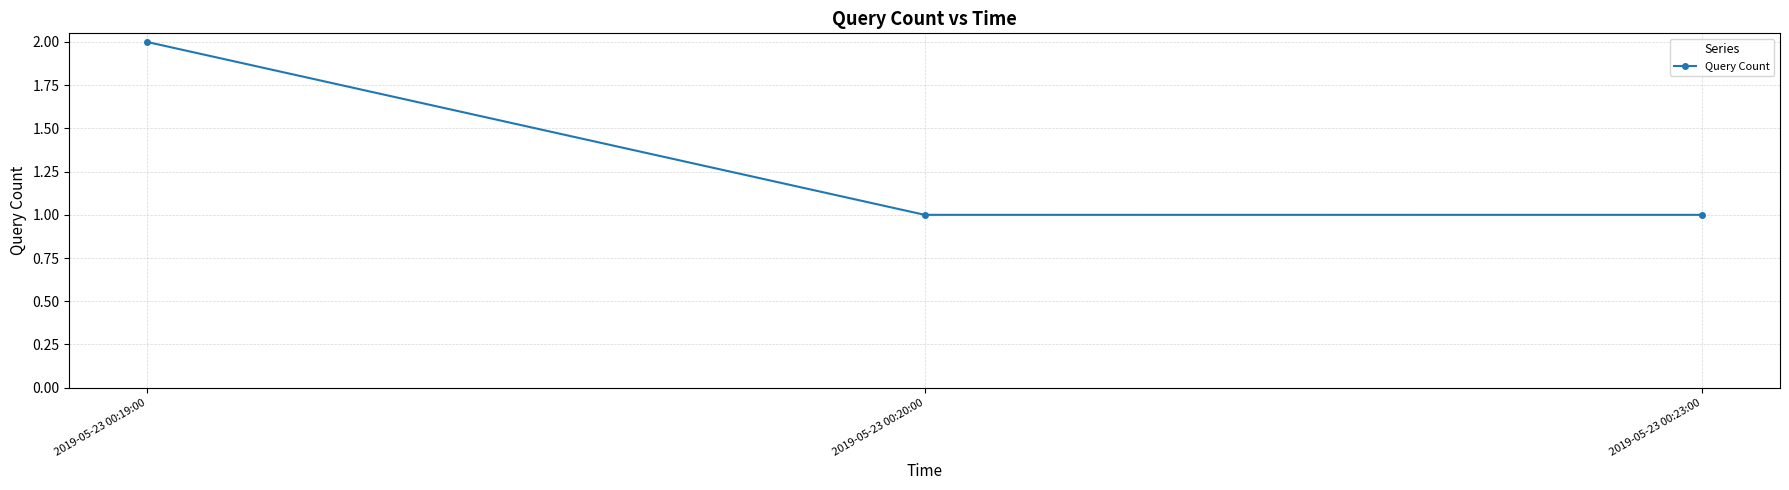

How many lines are shown in the chart?

1